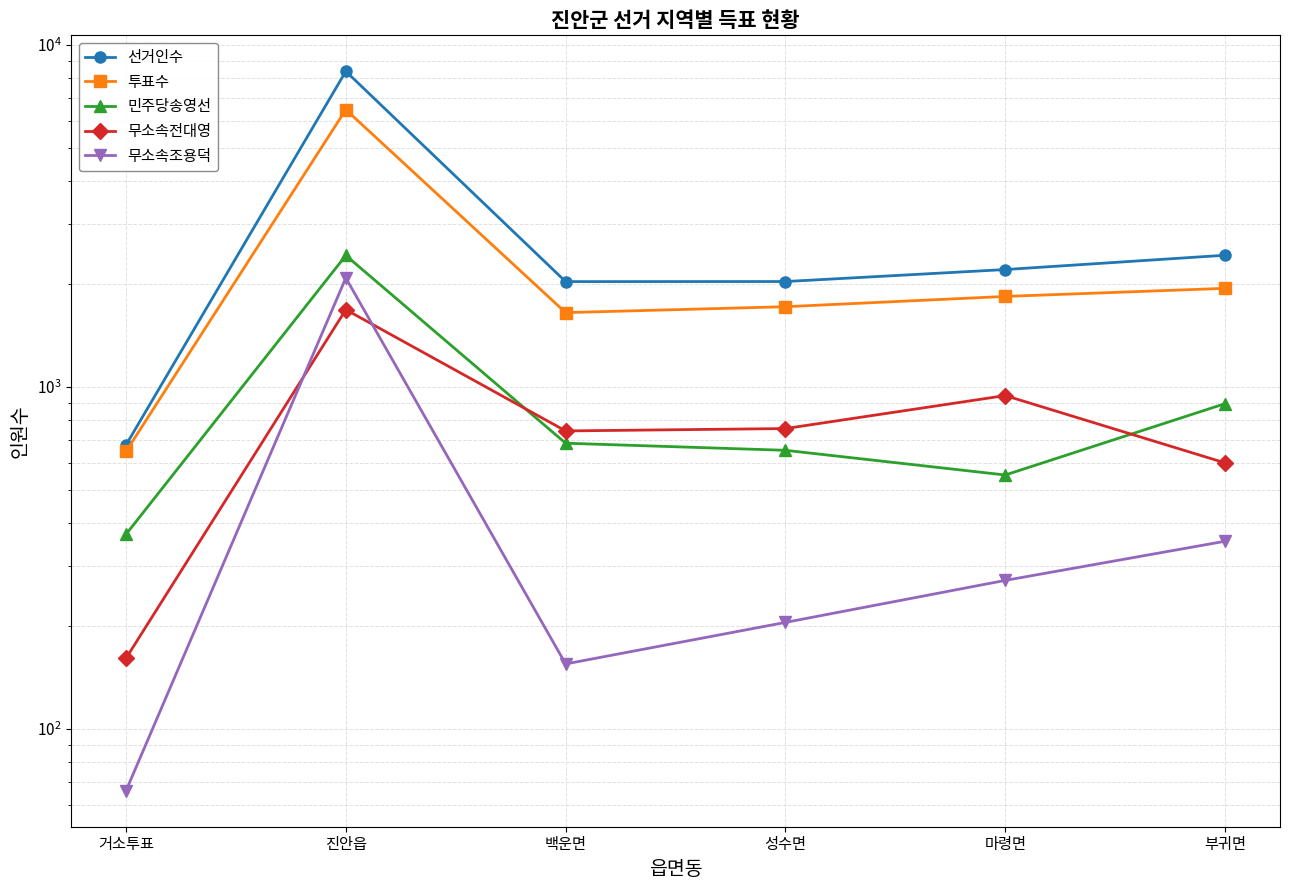

Is it true that 선거인수 equals 3243 at 성수면?

False